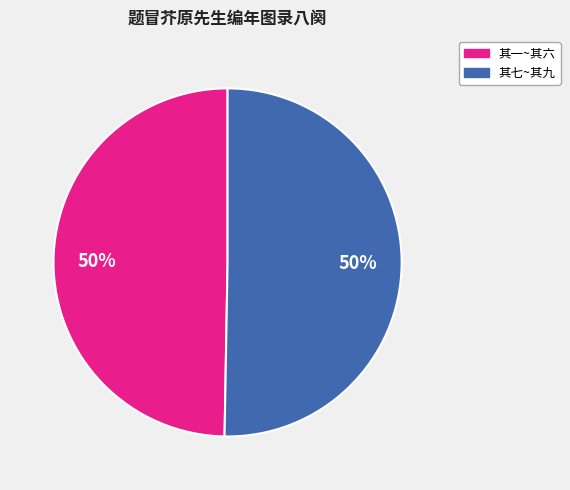

How many segments does this pie chart have?

2